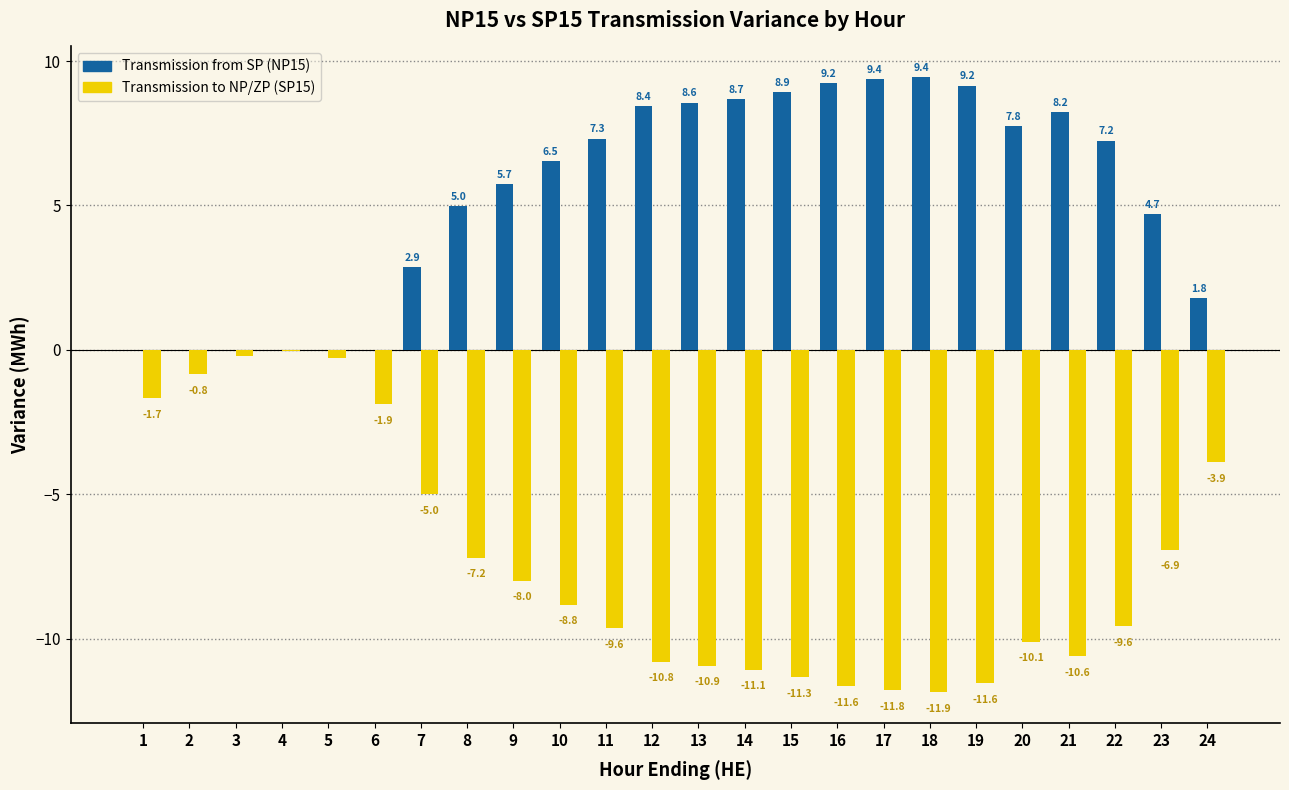

What are all the series names shown in the legend?

Transmission from SP (NP15), Transmission to NP/ZP (SP15)